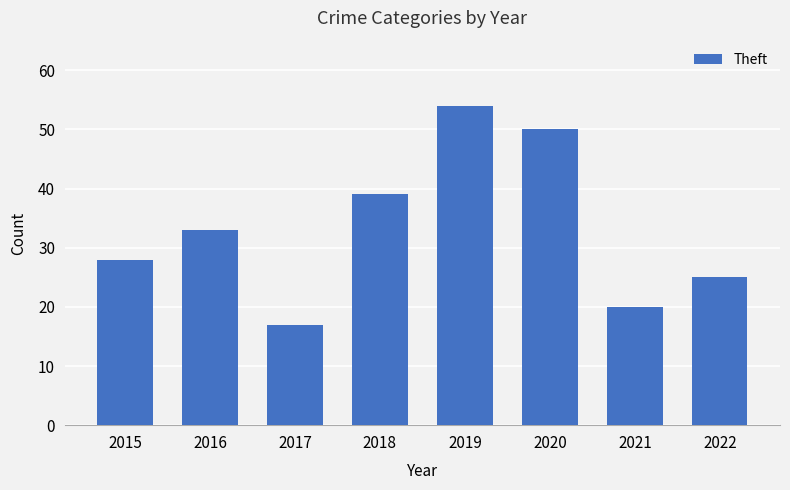

At which category does the chart reach its minimum across all series?

2017